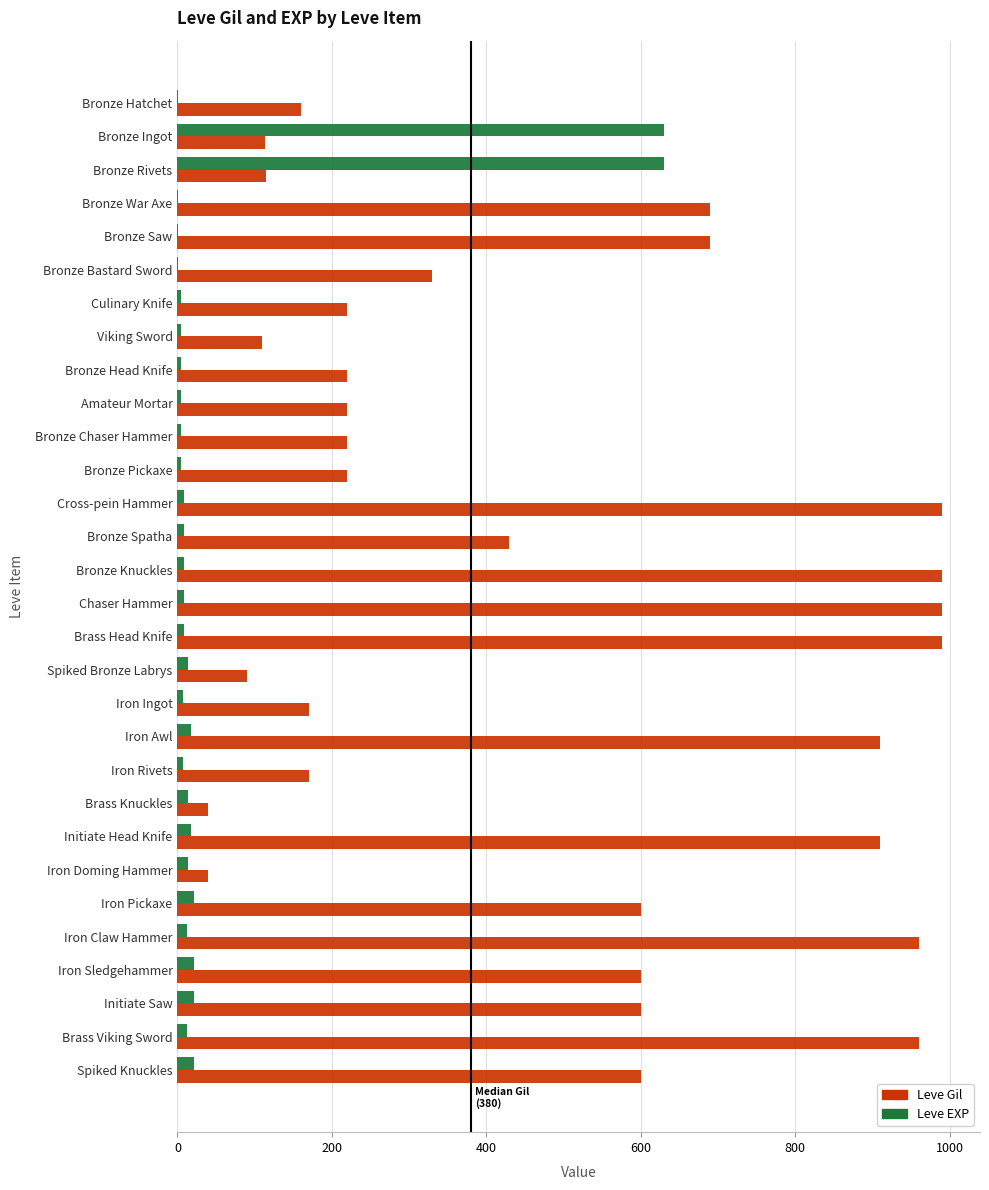

What is the sum of all Leve Gil values?

14349